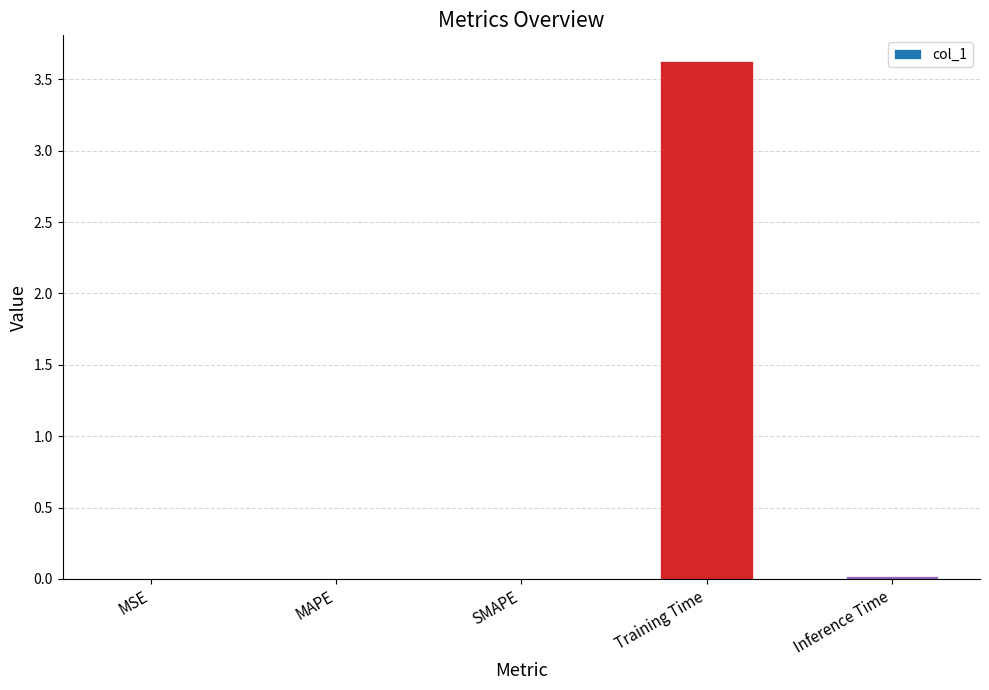

The value at Training Time is 3.6. True or false?

True